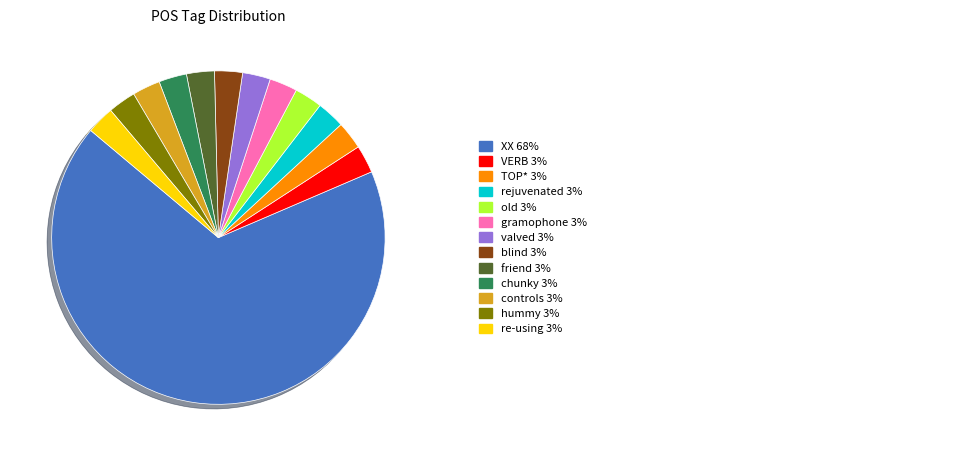

How many slices are in this pie chart?

13